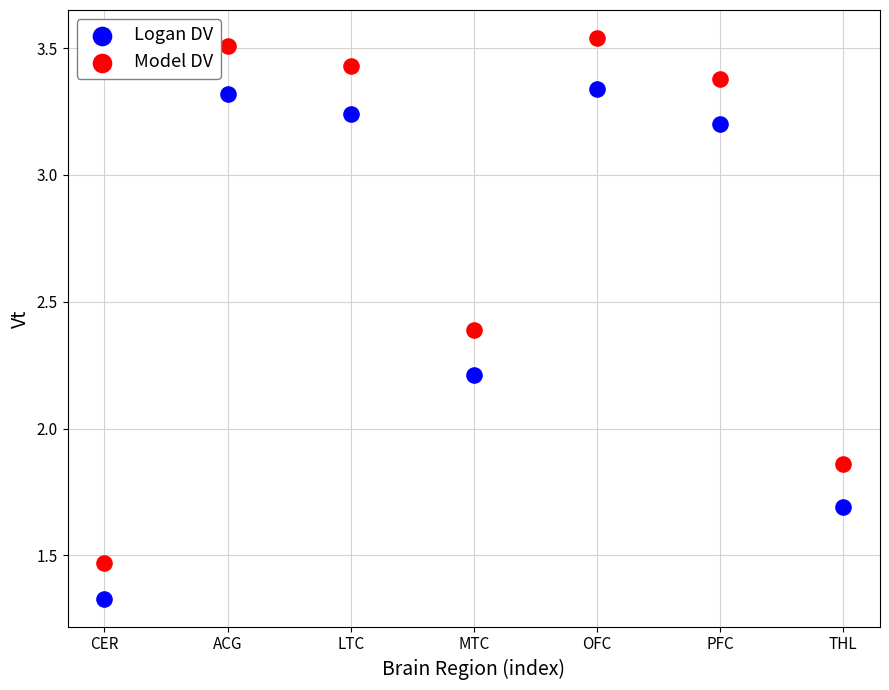

What are all the series names shown in the legend?

Logan DV, Model DV